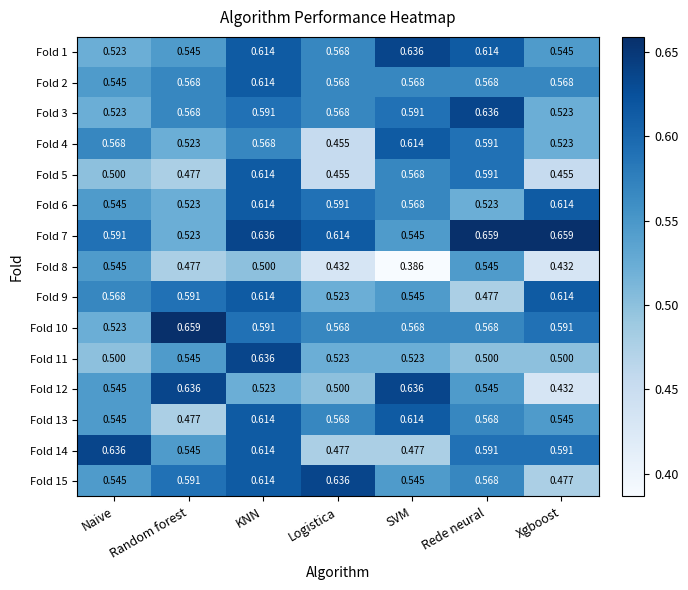

At which label does Fold 12 reach its minimum?

Xgboost